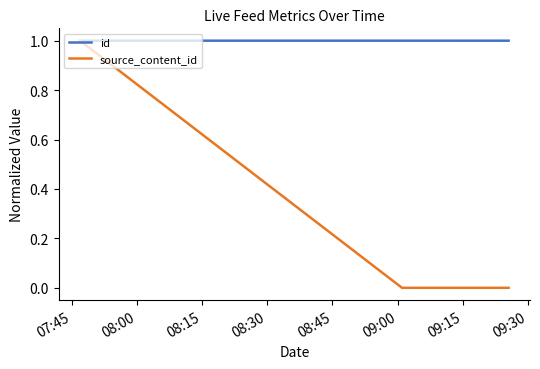

Reading left to right, extract all data points from this chart.

id: 1.0	1.0	1.0
source_content_id: 1.0	0.0	0.0